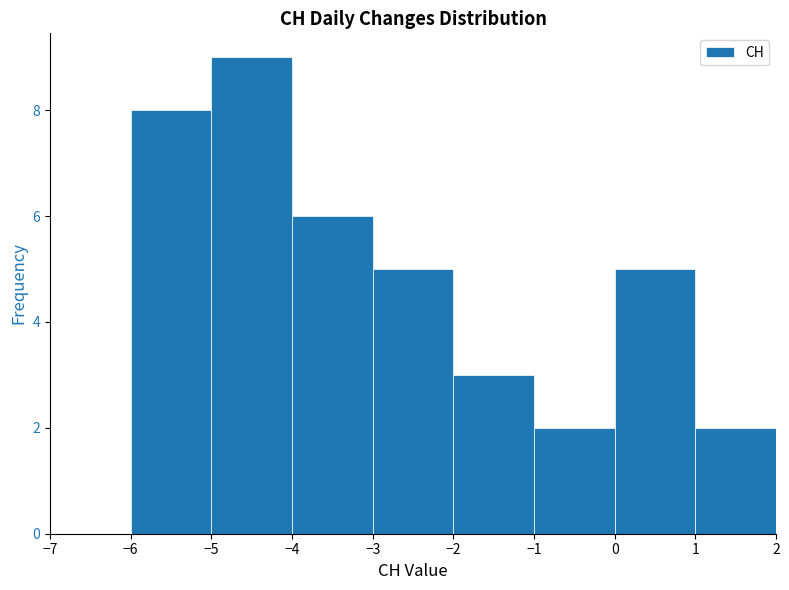

Reading left to right, list every bar in this chart as the range it spans on the x-axis followed by its height. The values are not printed on the chart, so give them approximately, as read against the axis.

-7 to -6: 0
-6 to -5: 8
-5 to -4: 9
-4 to -3: 6
-3 to -2: 5
-2 to -1: 3
-1 to 0: 2
0 to 1: 5
1 to 2: 2